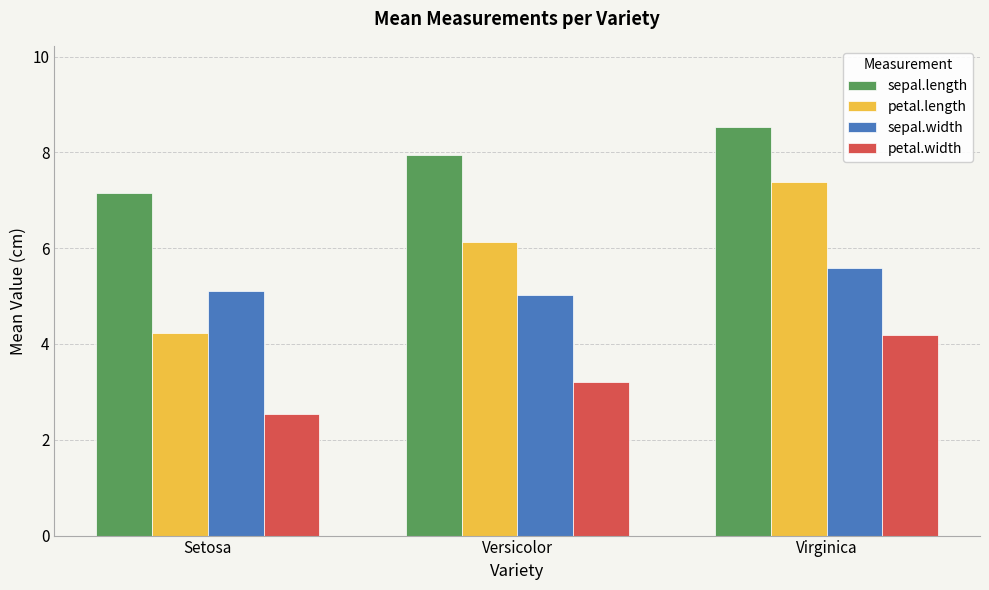

What value does the sepal.width series have at Versicolor?

5.0